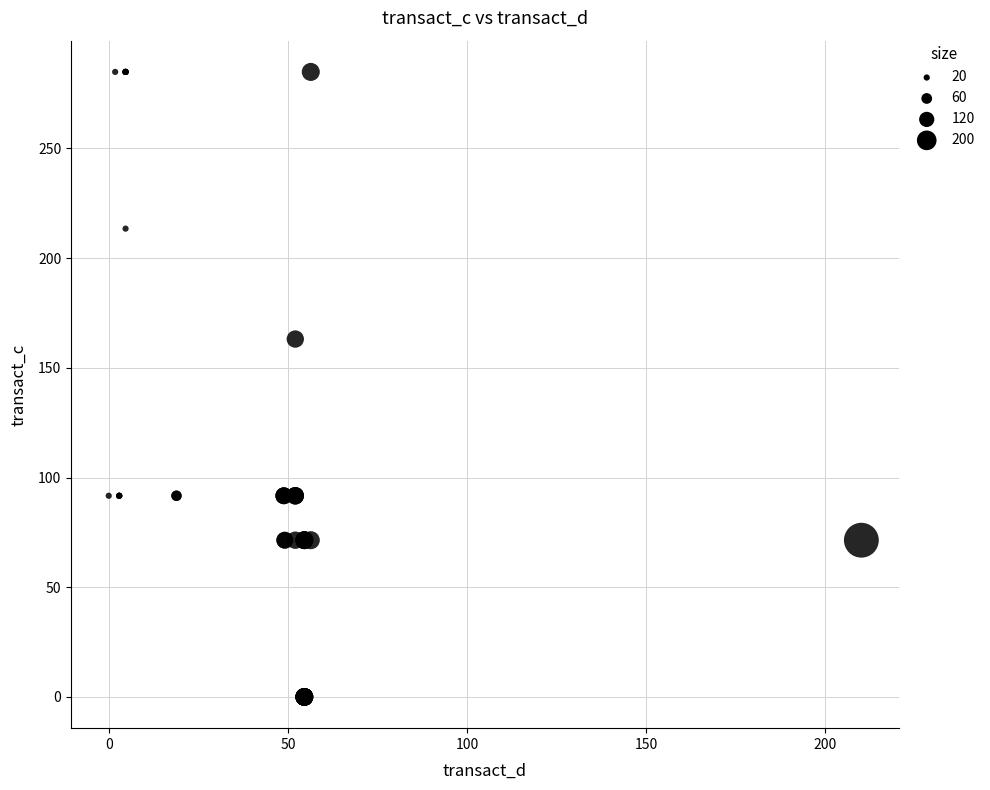

What Y value in the scatter plot is closest to 142?

163.1